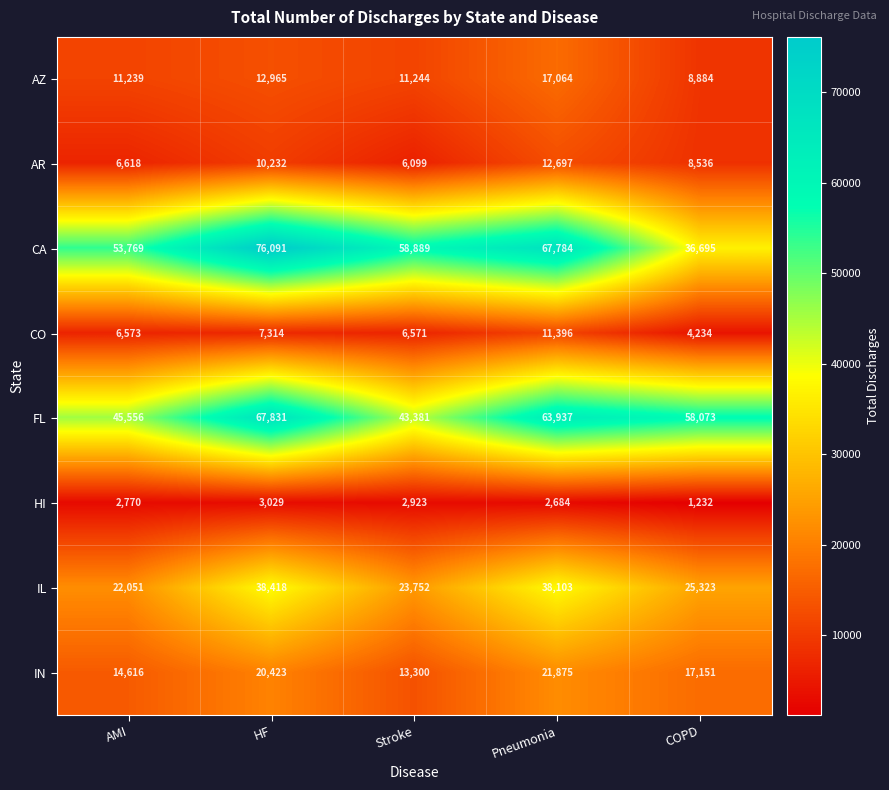

What is the total value across all series at AMI?

163192